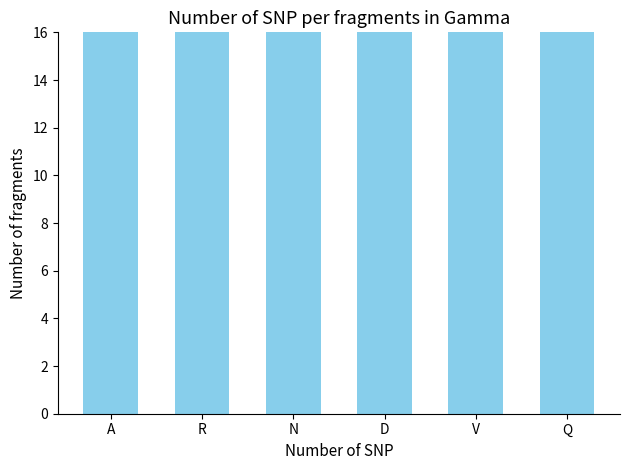

True or false: the data shows 4.6 at Q.

False